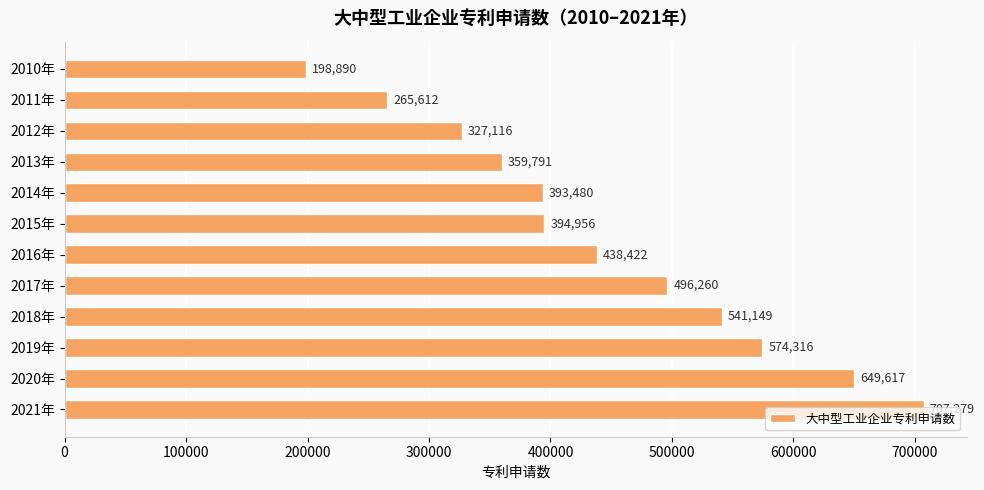

What is the approximate value at 2012年?

327116